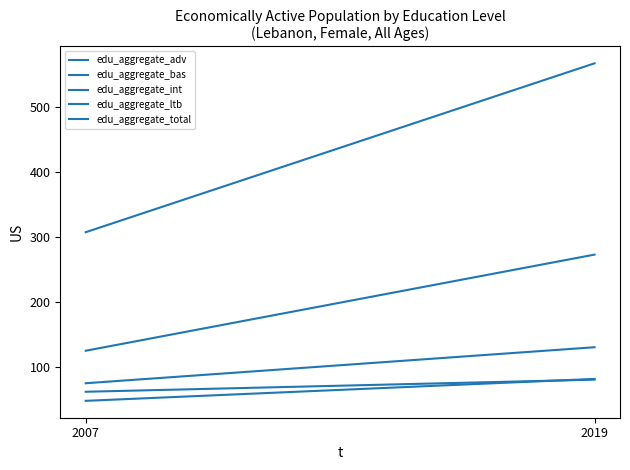

At how many categories does at least one series exceed 555?

1